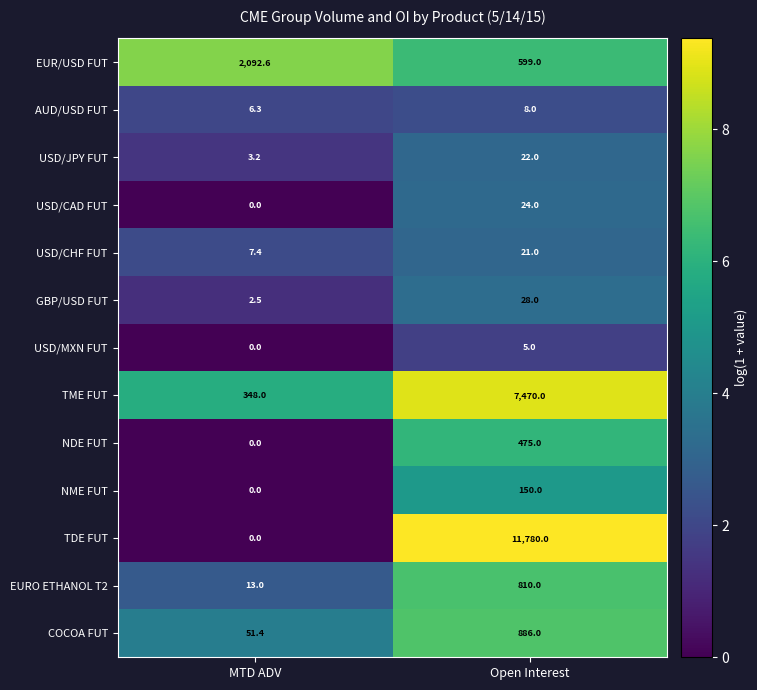

At how many categories does at least one series exceed 0?

2